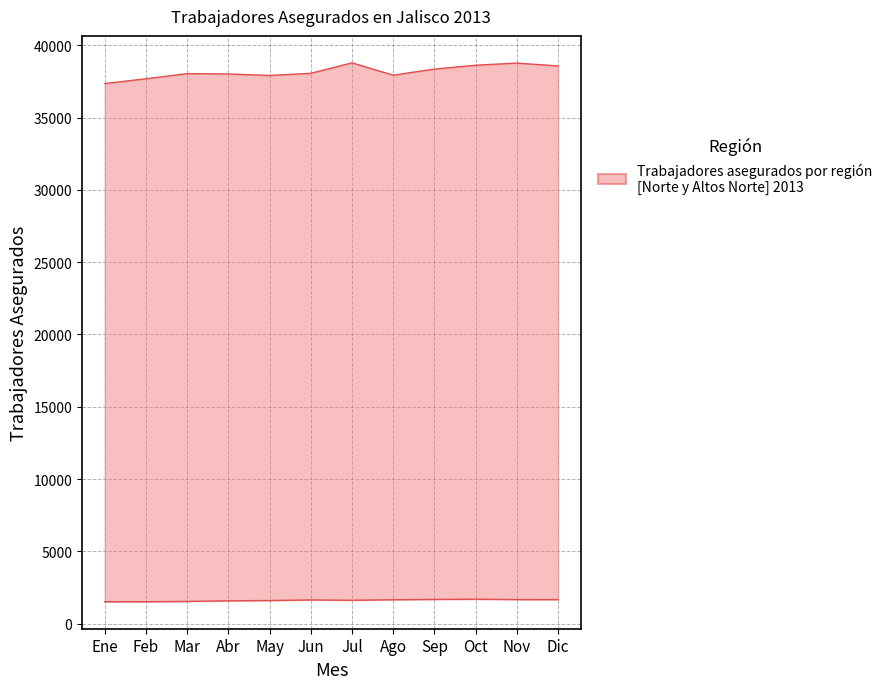

At how many categories does at least one series exceed 20380?

12